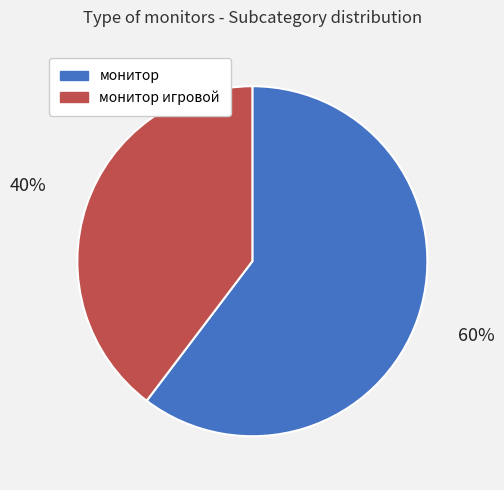

The монитор slice represents 70% of the pie. True or false?

False